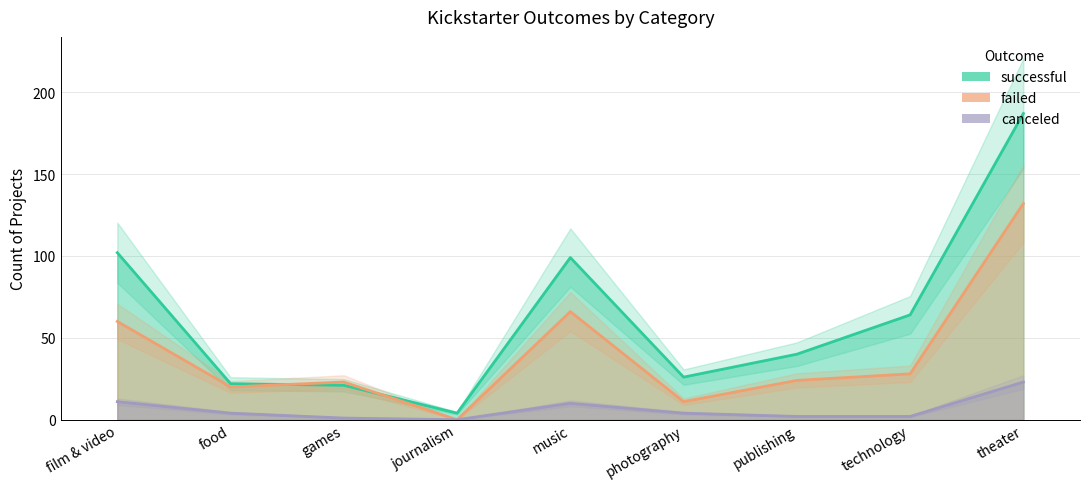

What is the highest value of the successful series?

187